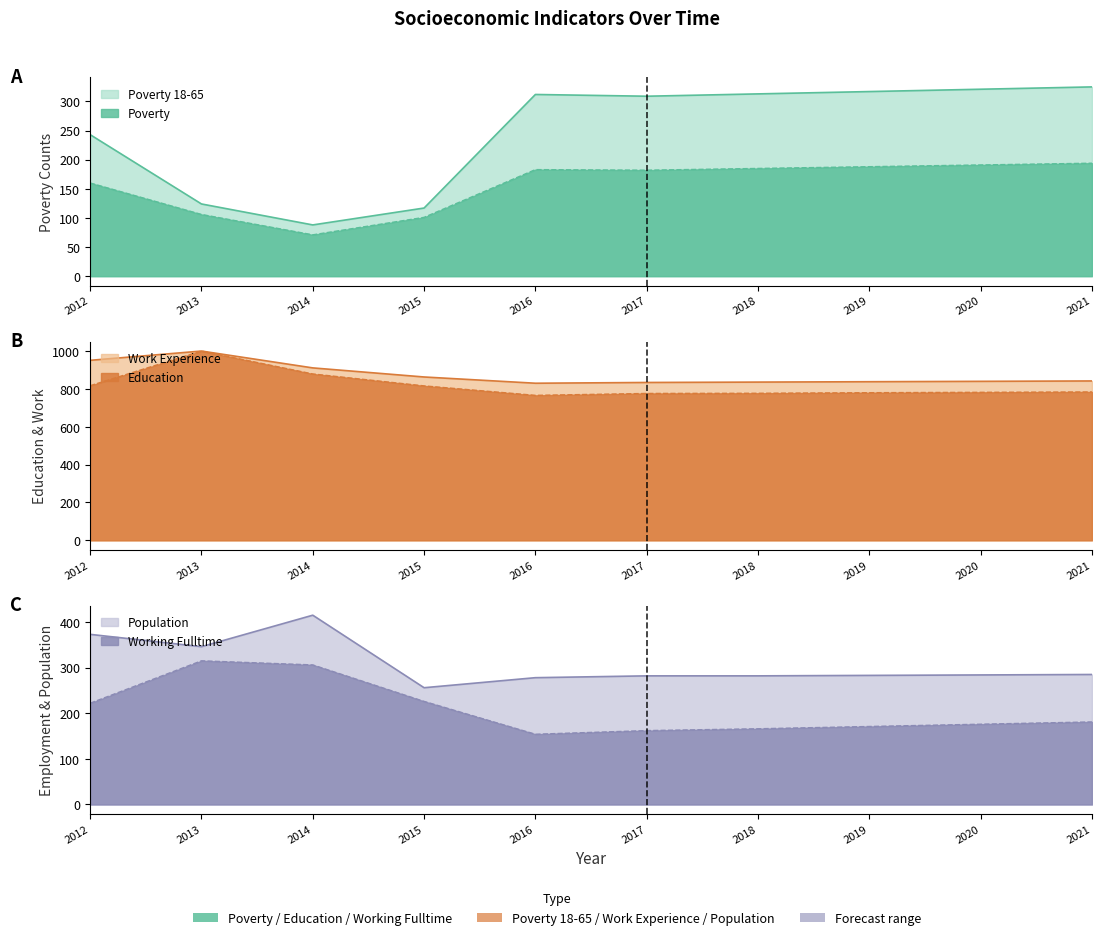

Rank the categories by Work_Experience value from lowest to highest.

2016, 2017, 2018, 2019, 2020, 2021, 2015, 2014, 2012, 2013